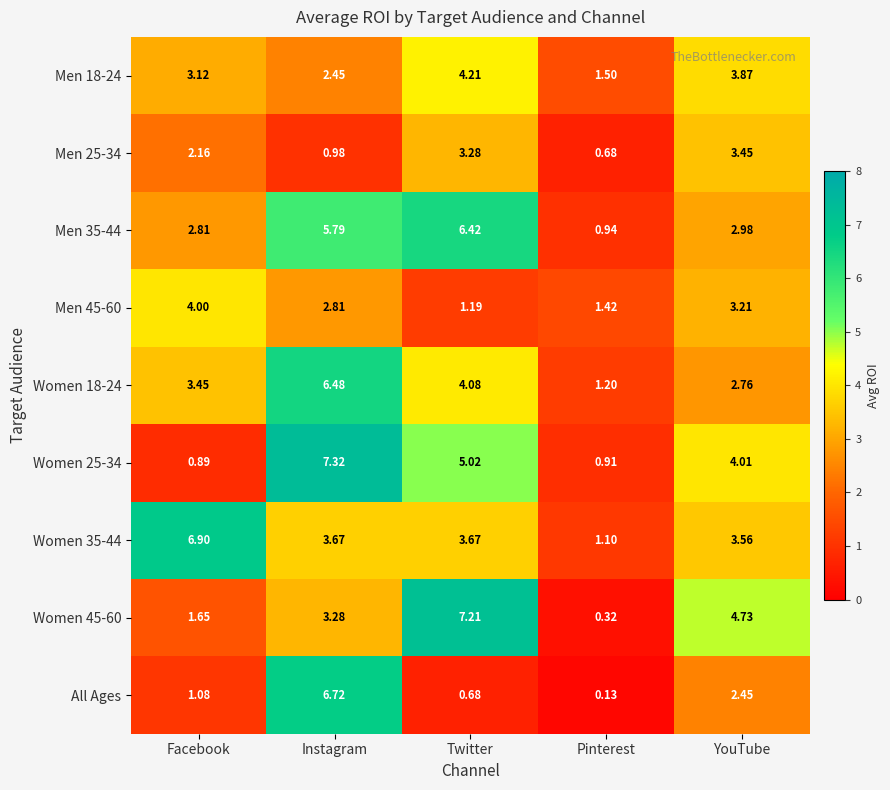

Which label corresponds to the smallest value in the chart?

Pinterest